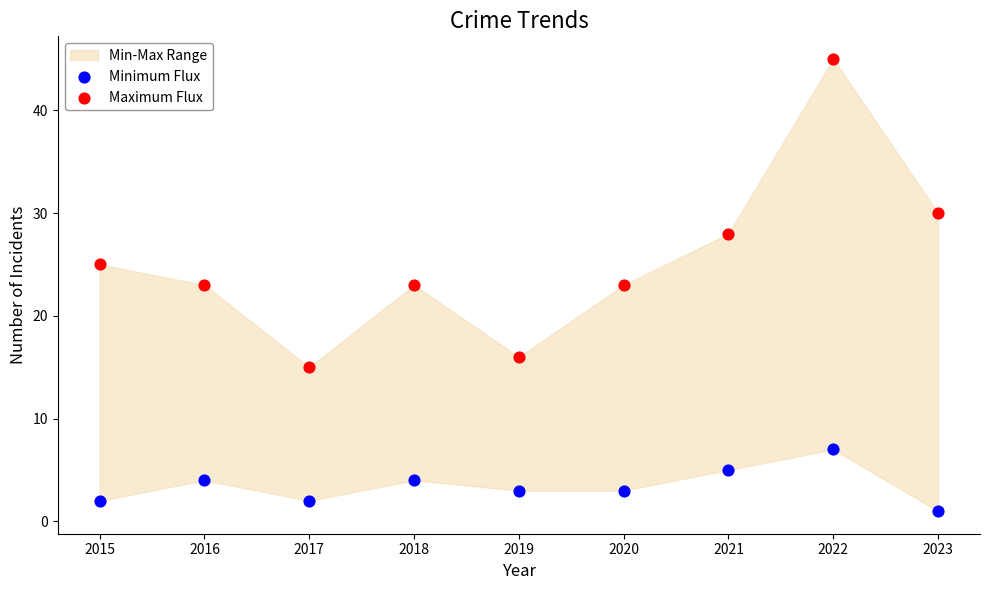

Which series has the largest Y range (max minus min)?

Maximum Flux